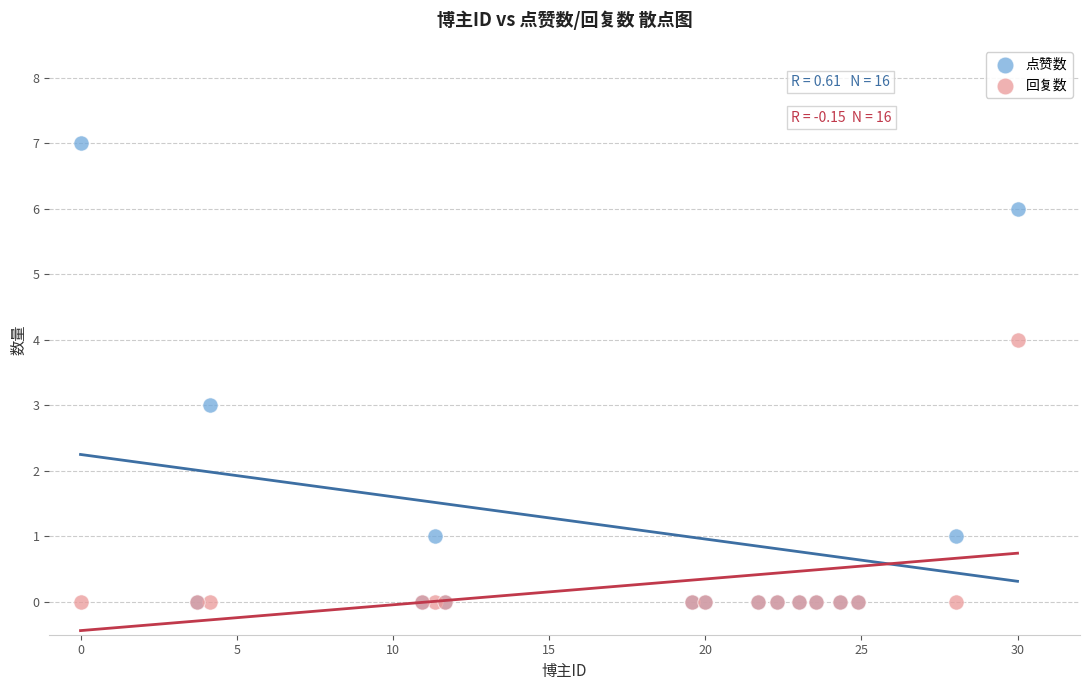

Which series has the widest spread of Y values?

点赞数